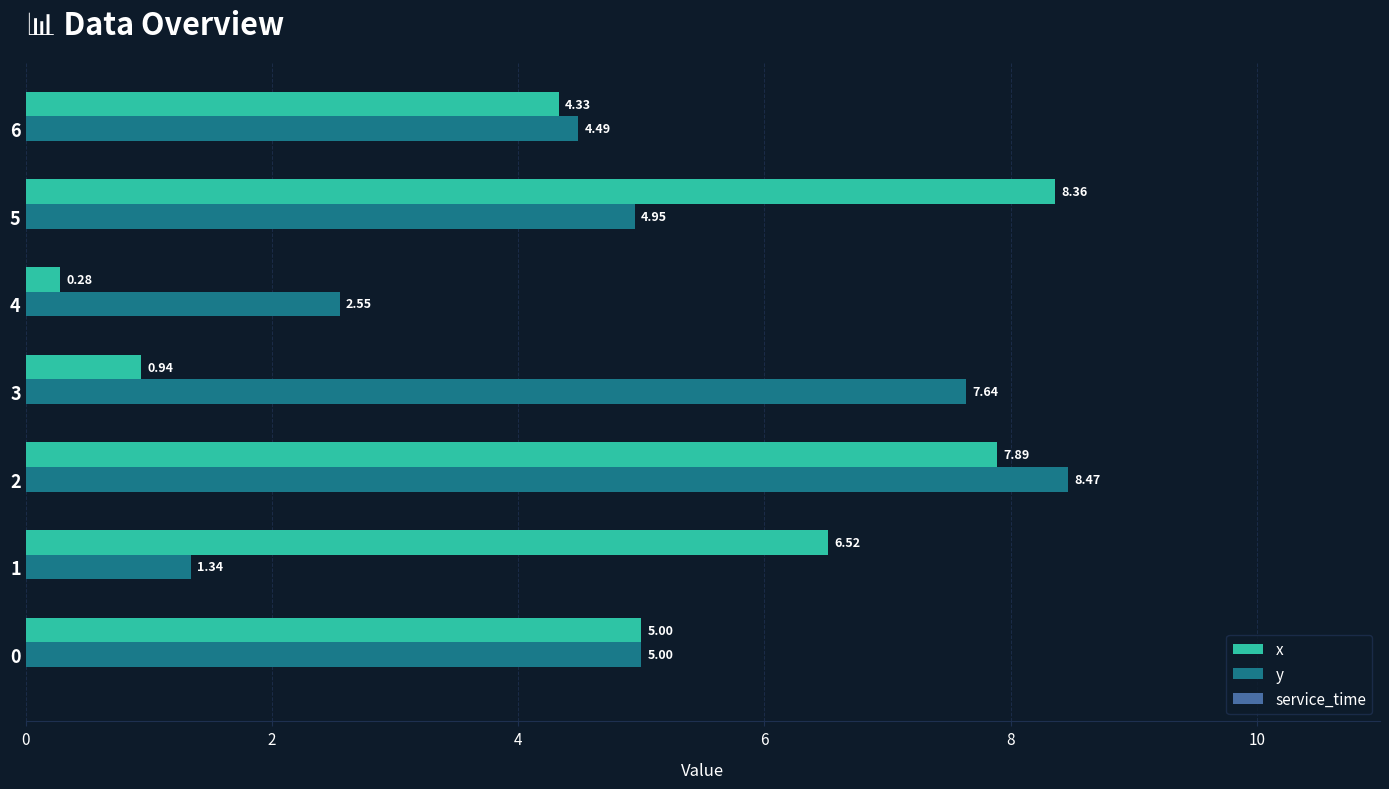

What is the average value of the x series?

4.8